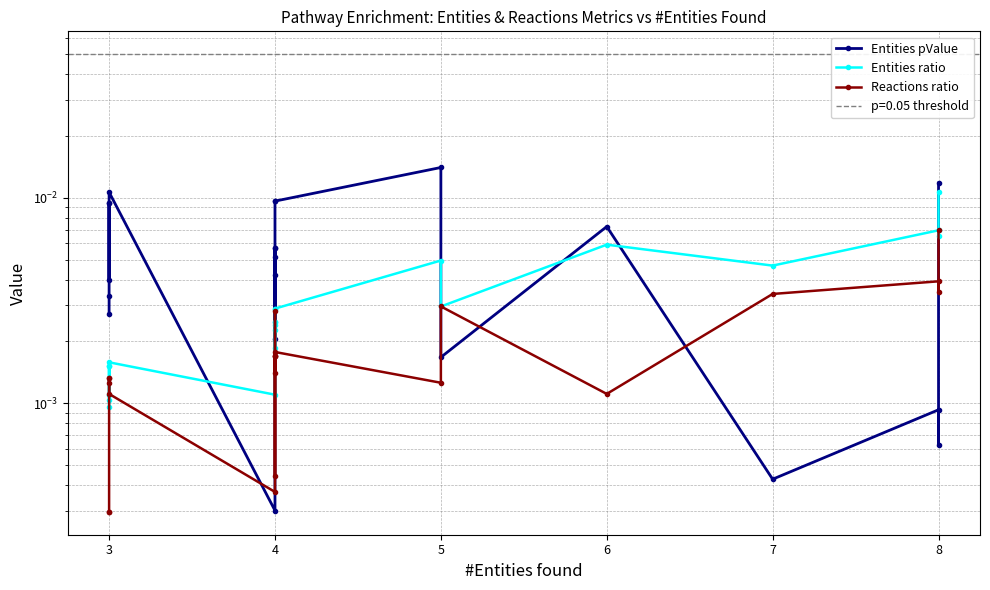

What are all the series names shown in the legend?

Entities pValue, Entities ratio, Reactions ratio